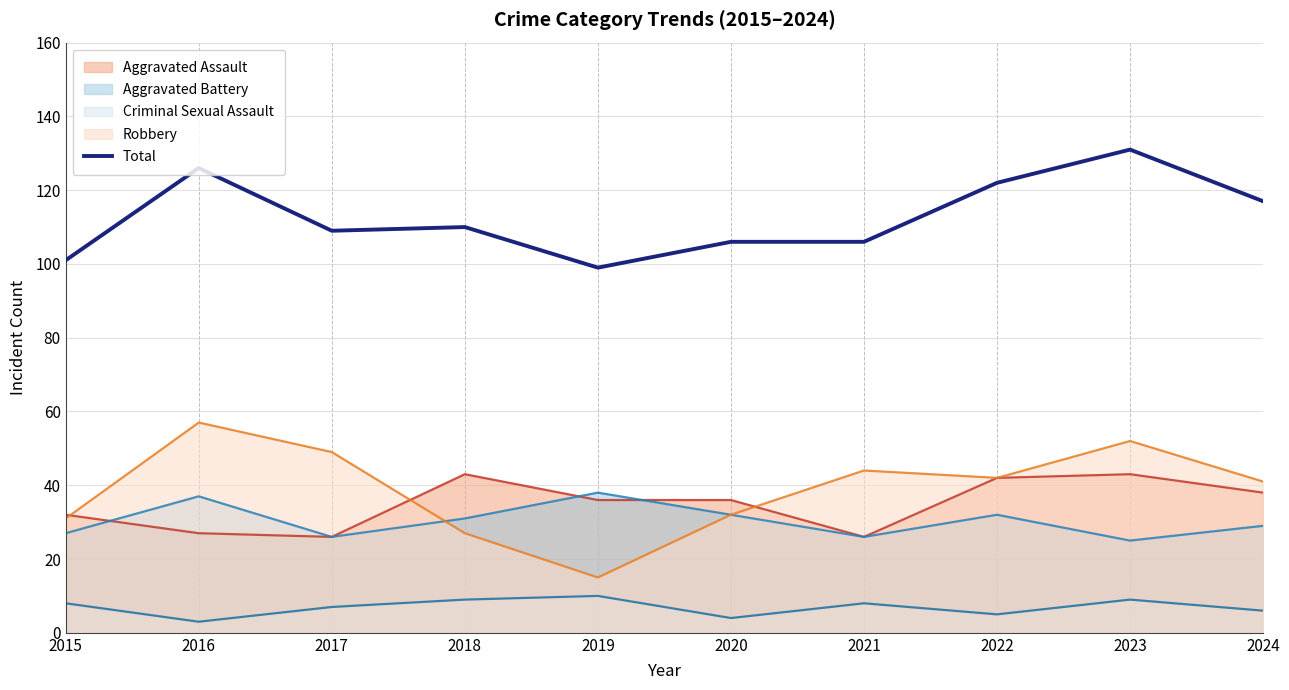

What is the difference between the second highest and minimum values?

27